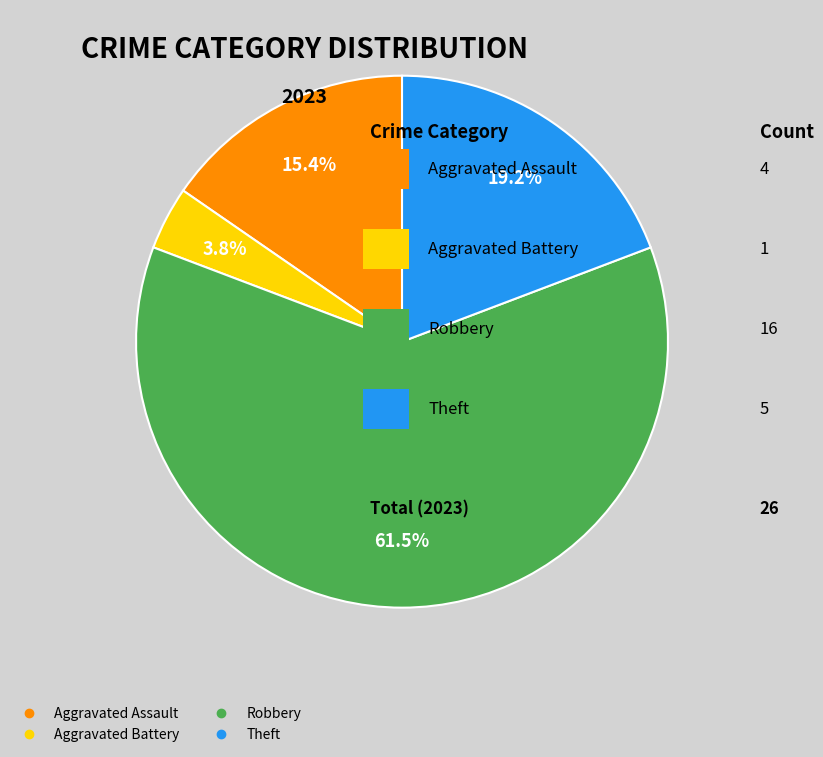

Do Aggravated Assault and Theft together represent more than half of the pie?

No